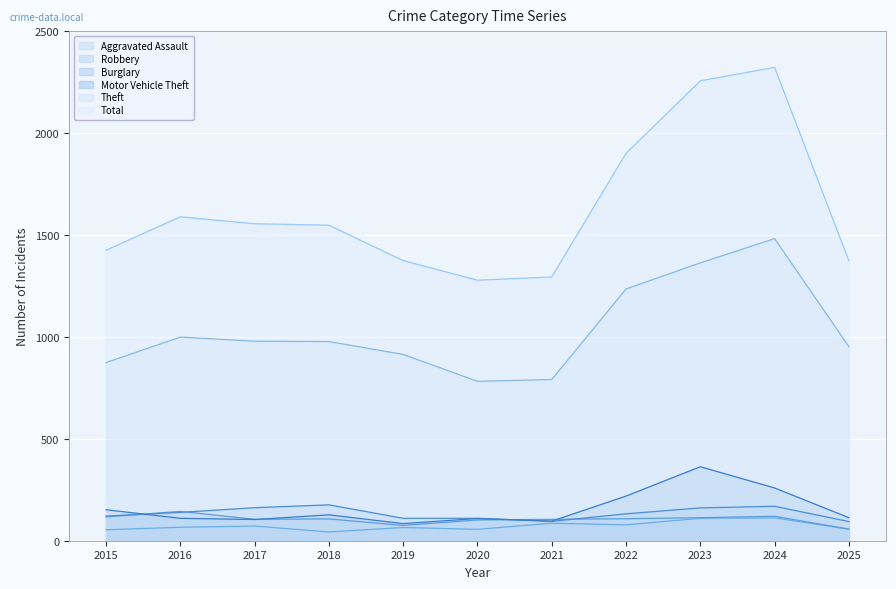

Reading right to left, list all the values displayed in this chart.

Aggravated Assault: 2025=57	2024=112	2023=110	2022=78	2021=86	2020=56	2019=65	2018=43	2017=72	2016=66	2015=54
Robbery: 2025=57	2024=120	2023=113	2022=108	2021=105	2020=102	2019=75	2018=107	2017=105	2016=144	2015=117
Burglary: 2025=94	2024=169	2023=161	2022=132	2021=95	2020=110	2019=110	2018=176	2017=162	2016=139	2015=121
Motor Vehicle Theft: 2025=113	2024=259	2023=363	2022=219	2021=96	2020=109	2019=84	2018=127	2017=104	2016=110	2015=152
Theft: 2025=952	2024=1482	2023=1363	2022=1235	2021=791	2020=782	2019=914	2018=977	2017=979	2016=999	2015=874
Total: 2025=1373	2024=2322	2023=2256	2022=1900	2021=1294	2020=1278	2019=1374	2018=1548	2017=1555	2016=1589	2015=1425